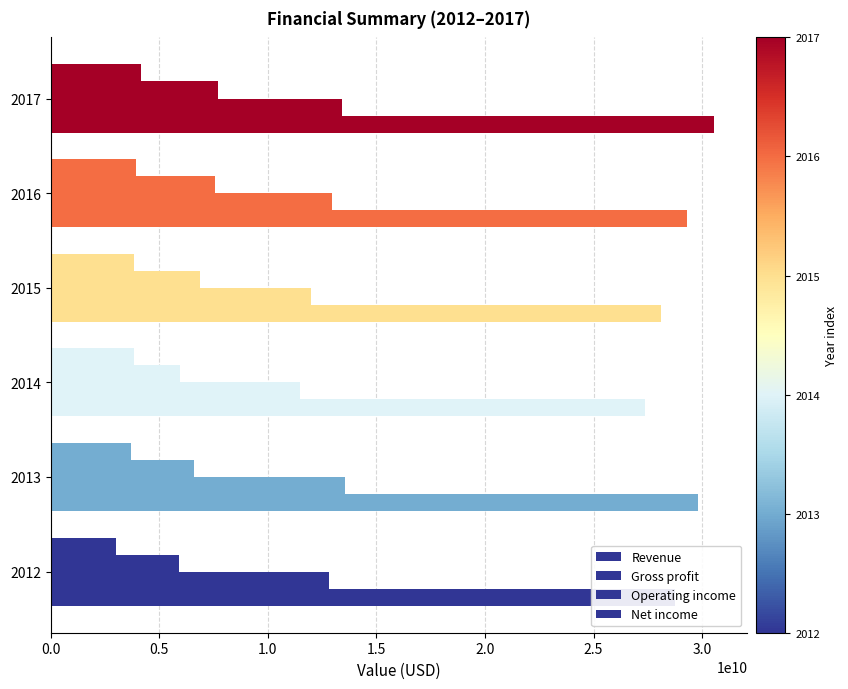

Count the number of categories in the chart.

6